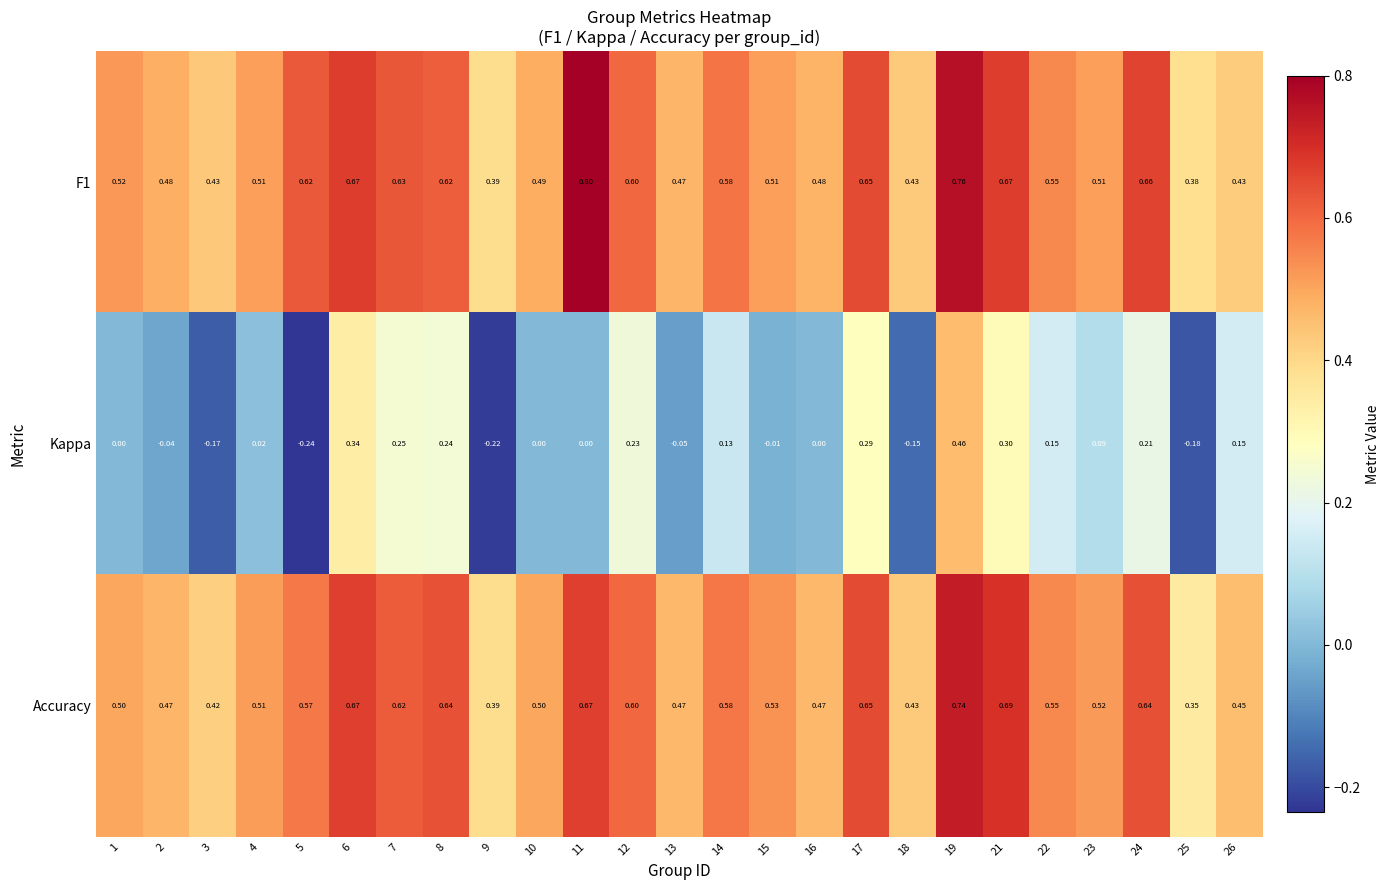

Which series changed the most between 15 and 16?

Accuracy